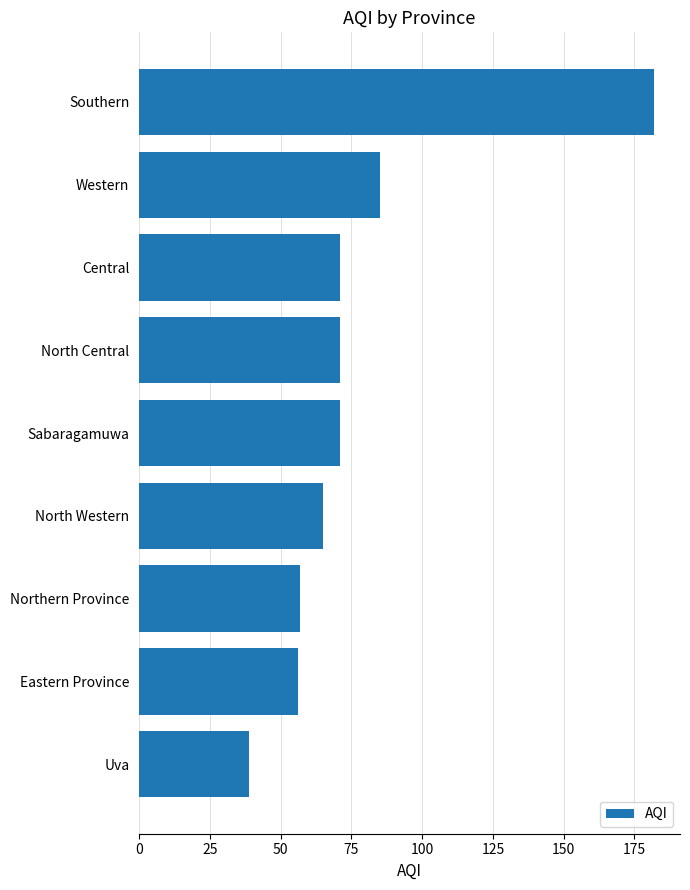

What is the sum of all values?

697